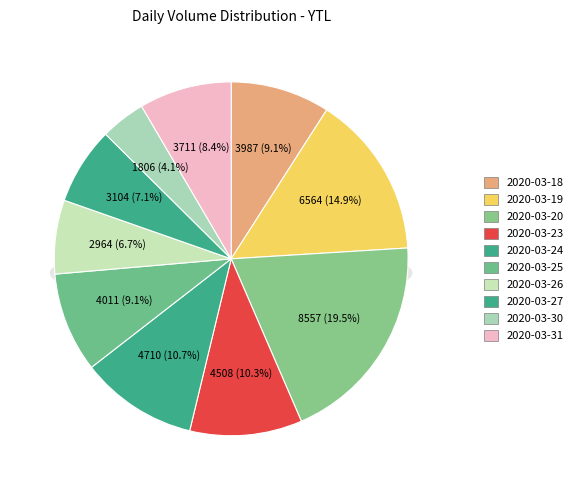

Combined, what portion of the pie is 2020-03-25 and 2020-03-31?

17.6%